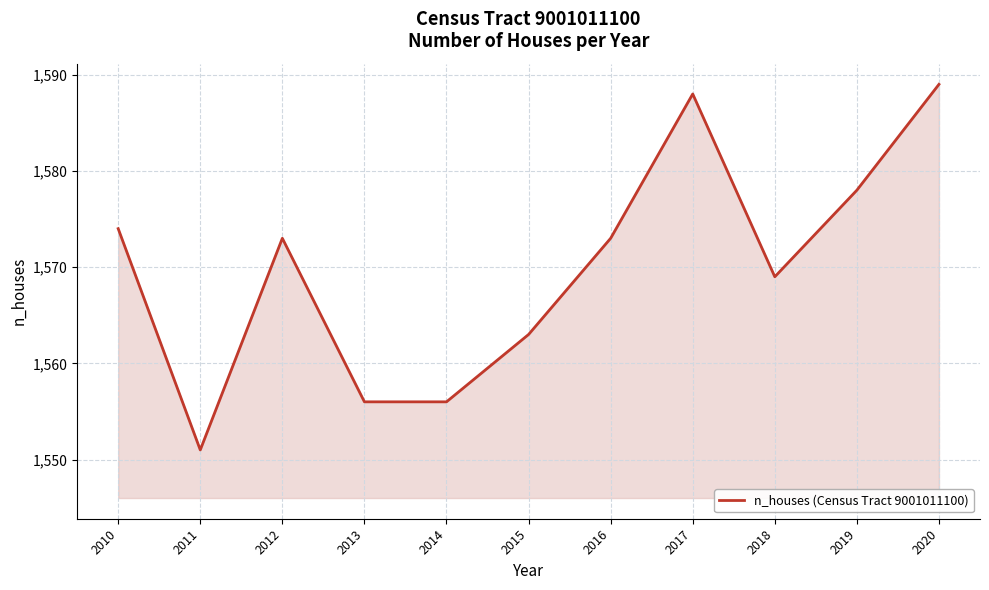

Count the values in the range 1556 to 1578.

8